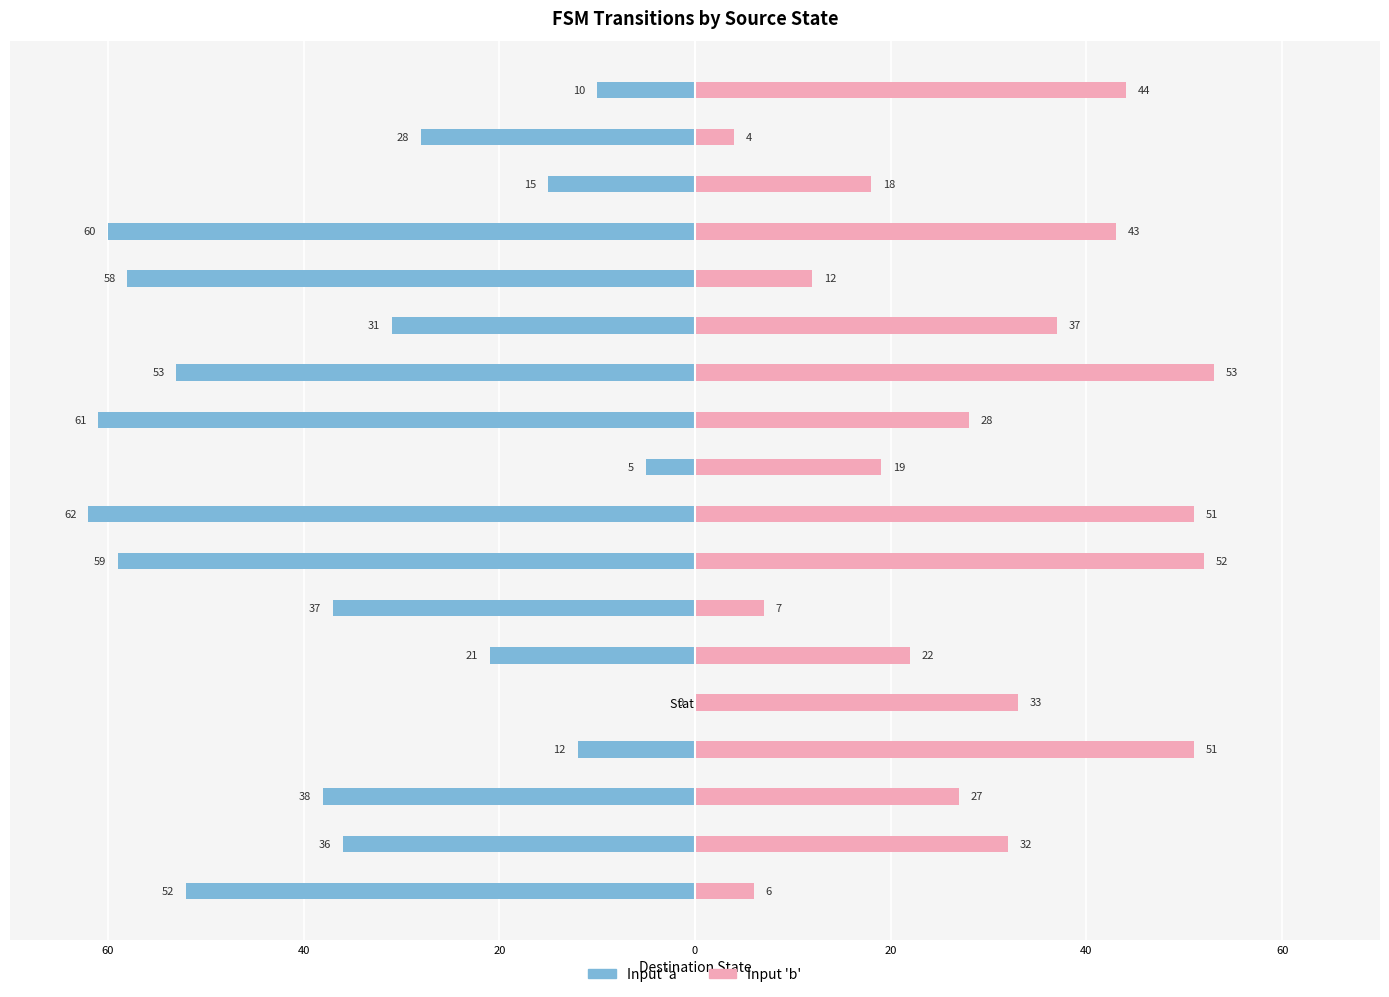

What is the average value of the Input 'a' (dest state) series?

-35